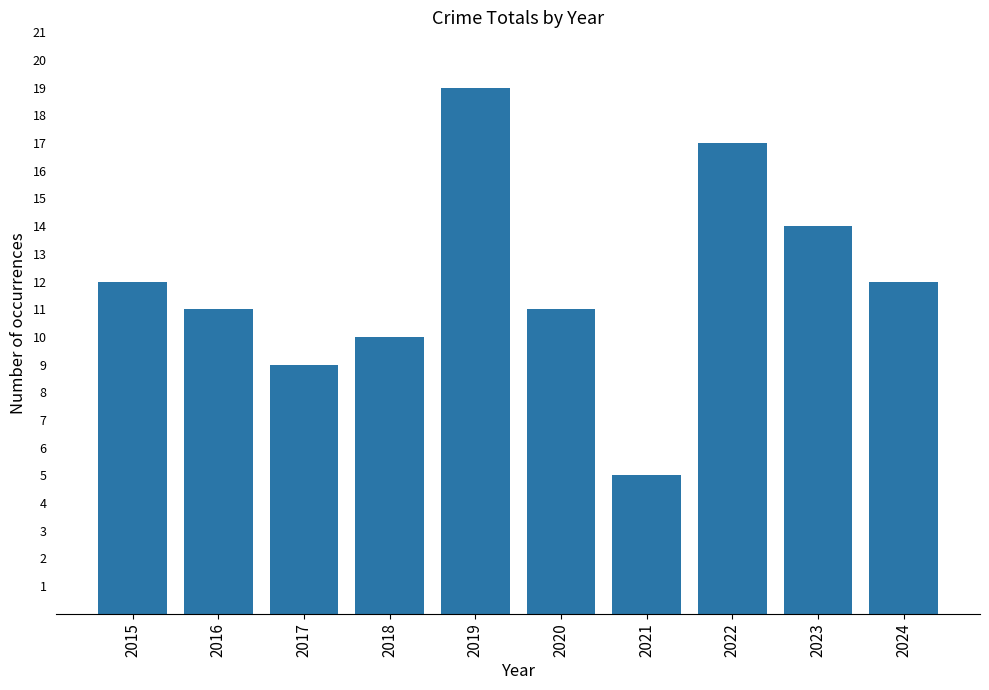

The chart shows a value of 14 at 2023. True or false?

True